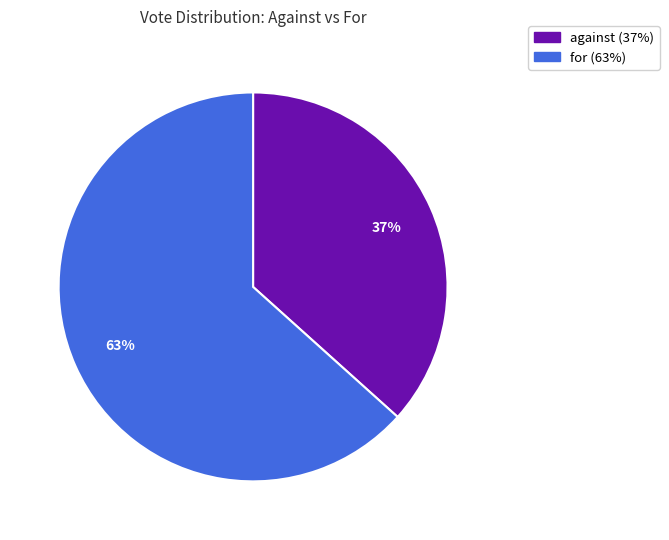

How many slices are in this pie chart?

2